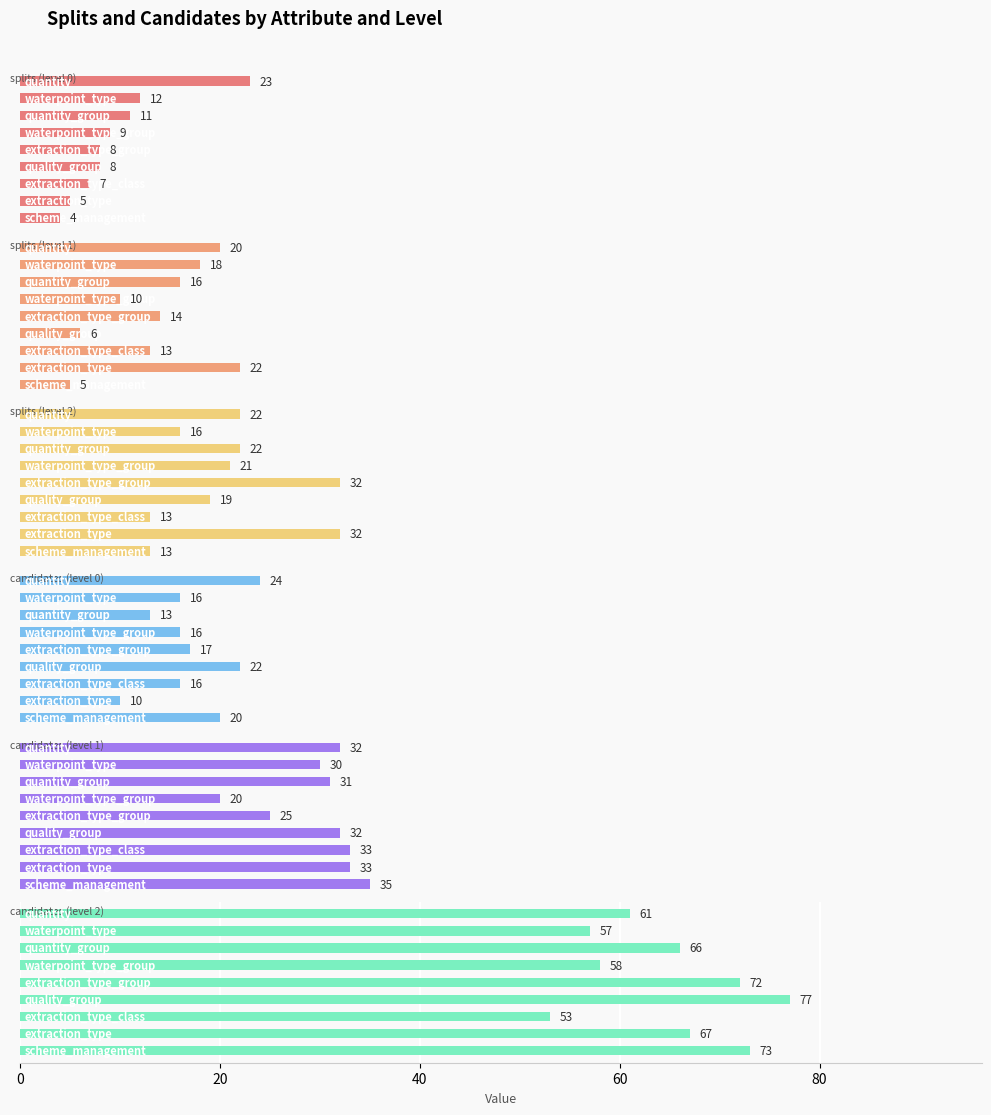

List the series in order of their peak value, highest first.

candidates (level 2), candidates (level 1), splits (level 2), candidates (level 0), splits (level 0), splits (level 1)